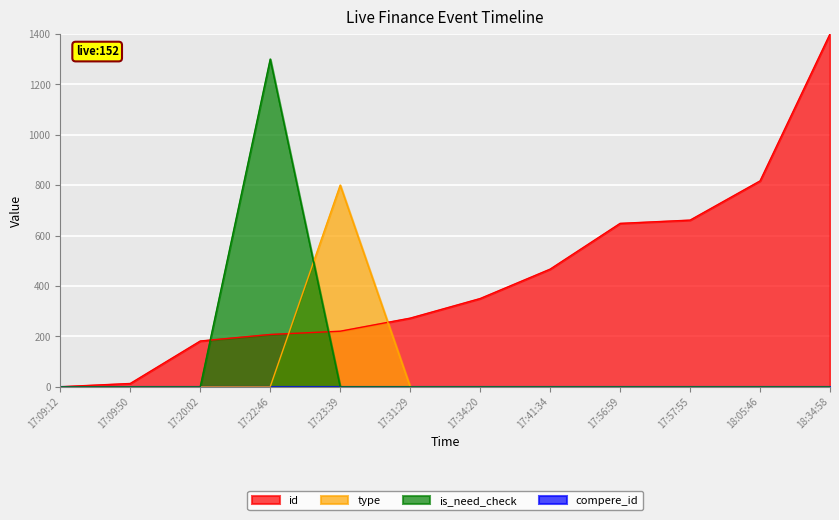

What is the total value across all series at 18:05:46?

816.7